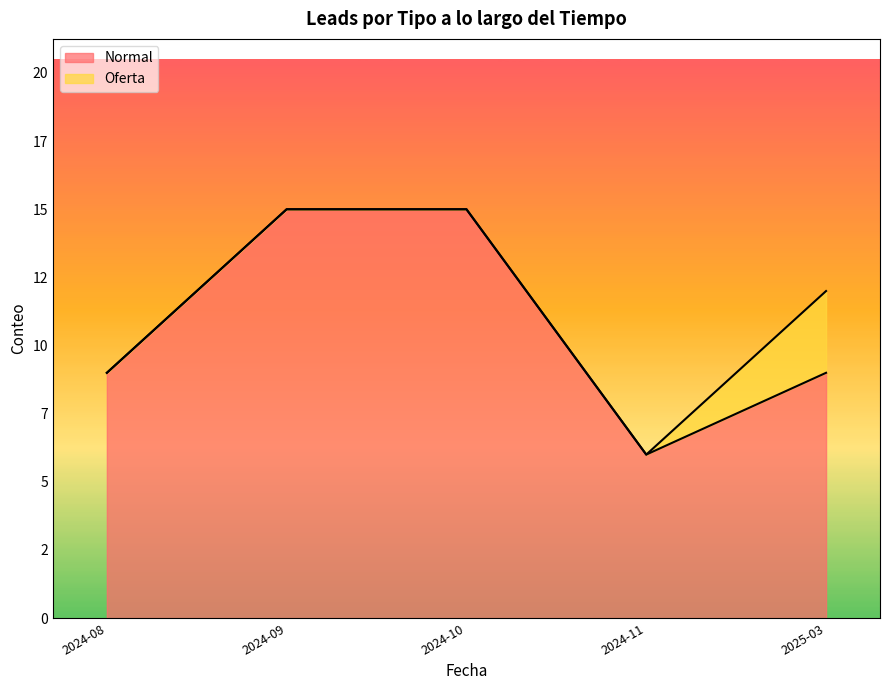

How many lines are shown in the chart?

2